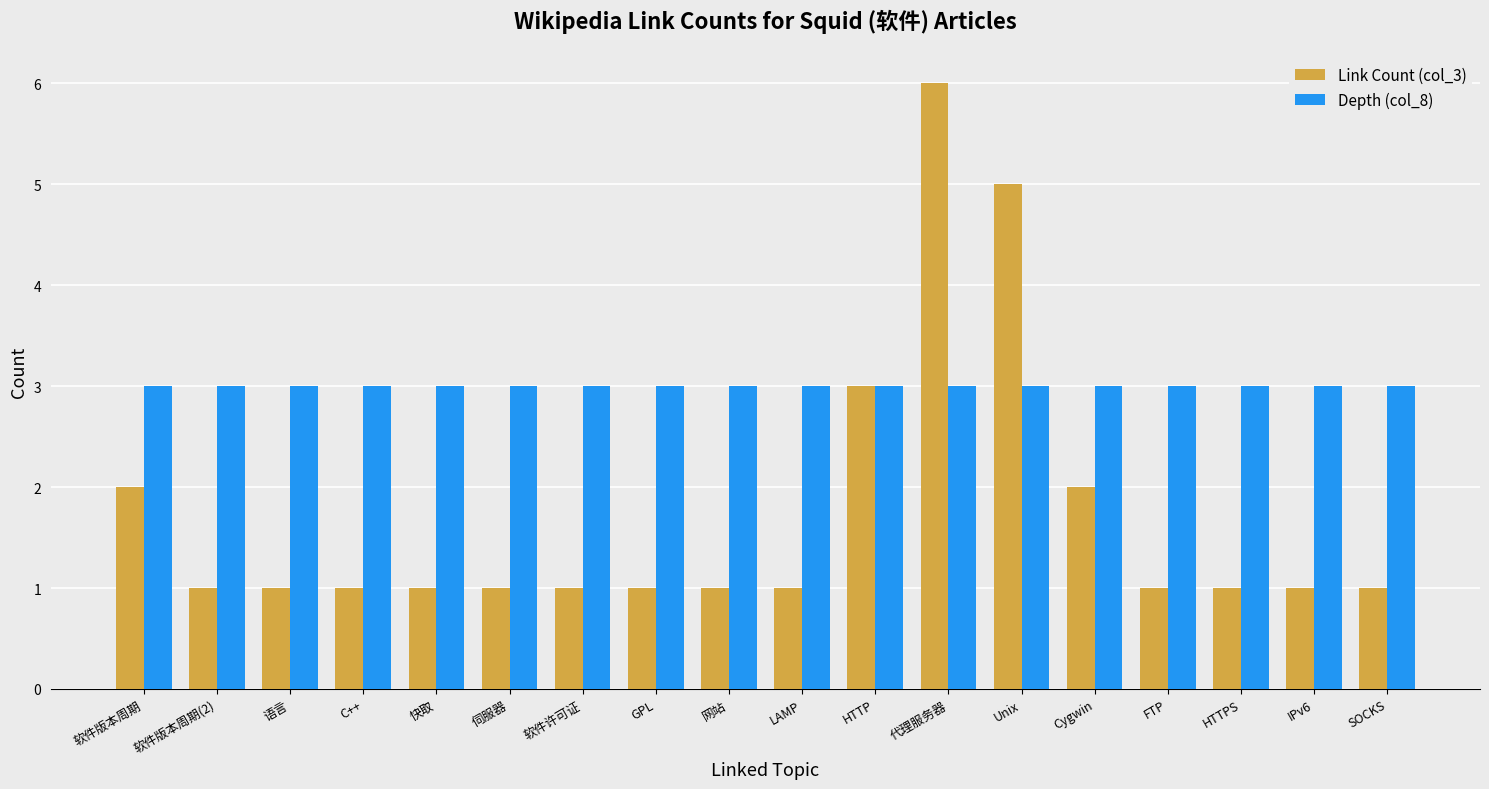

Reading left to right, list all the values displayed in this chart.

Link Count (col_3): 软件版本周期=2	软件版本周期(2)=1	语言=1	C++=1	快取=1	伺服器=1	软件许可证=1	GPL=1	网站=1	LAMP=1	HTTP=3	代理服务器=6	Unix=5	Cygwin=2	FTP=1	HTTPS=1	IPv6=1	SOCKS=1
Depth (col_8): 软件版本周期=3	软件版本周期(2)=3	语言=3	C++=3	快取=3	伺服器=3	软件许可证=3	GPL=3	网站=3	LAMP=3	HTTP=3	代理服务器=3	Unix=3	Cygwin=3	FTP=3	HTTPS=3	IPv6=3	SOCKS=3